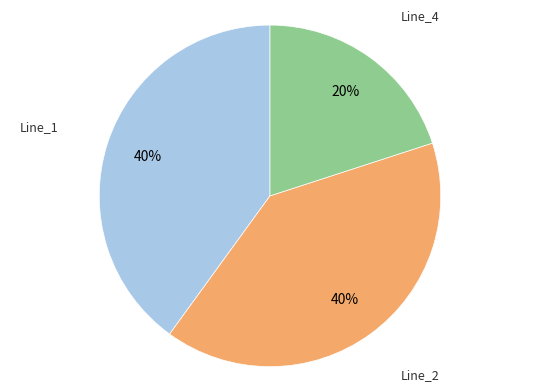

Is there a majority slice in this chart?

No